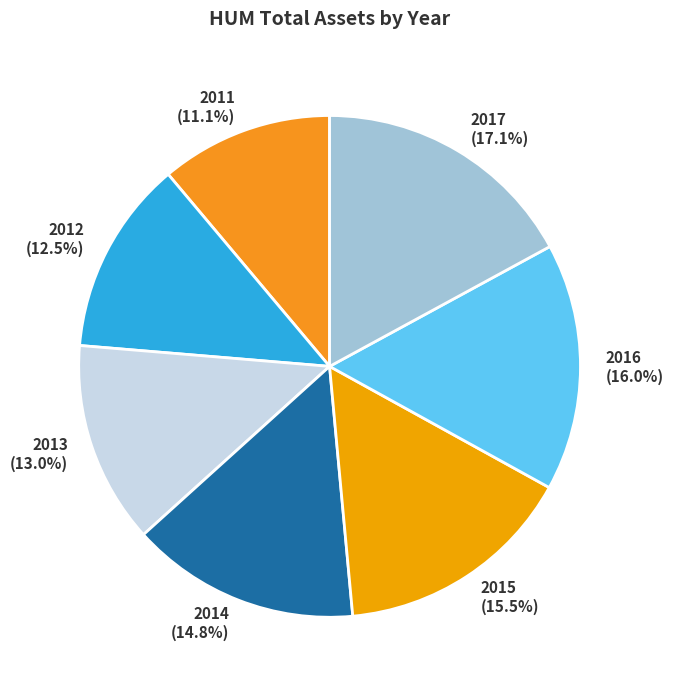

Is there a majority slice in this chart?

No